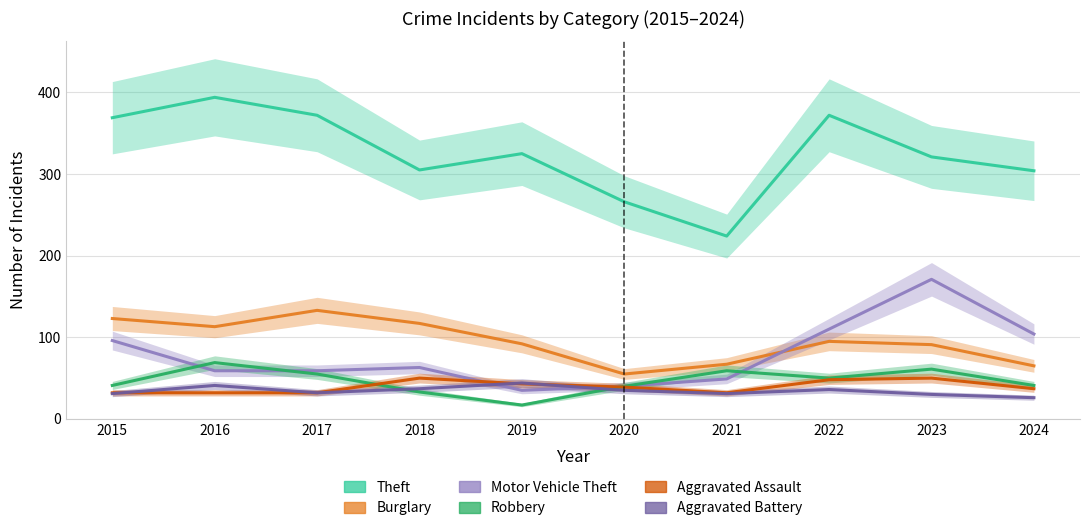

True or false: Burglary and Robbery cross at least once.

False